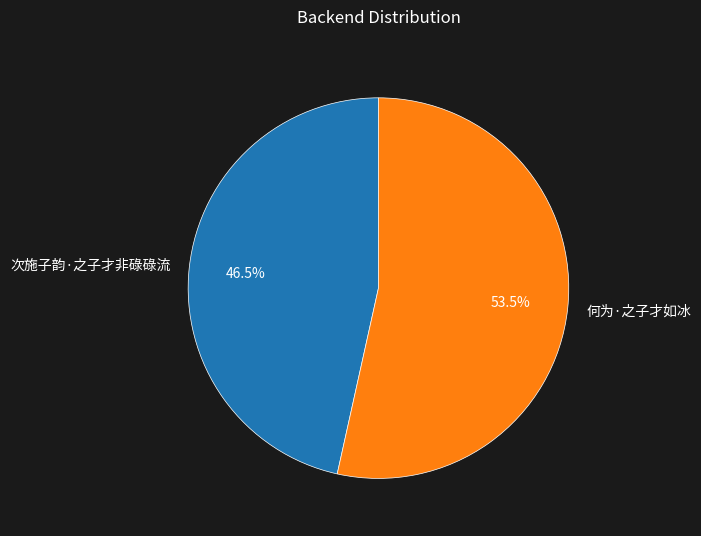

What is the total percentage of 次施子韵·之子才非碌碌流 and 何为·之子才如冰?

100.0%